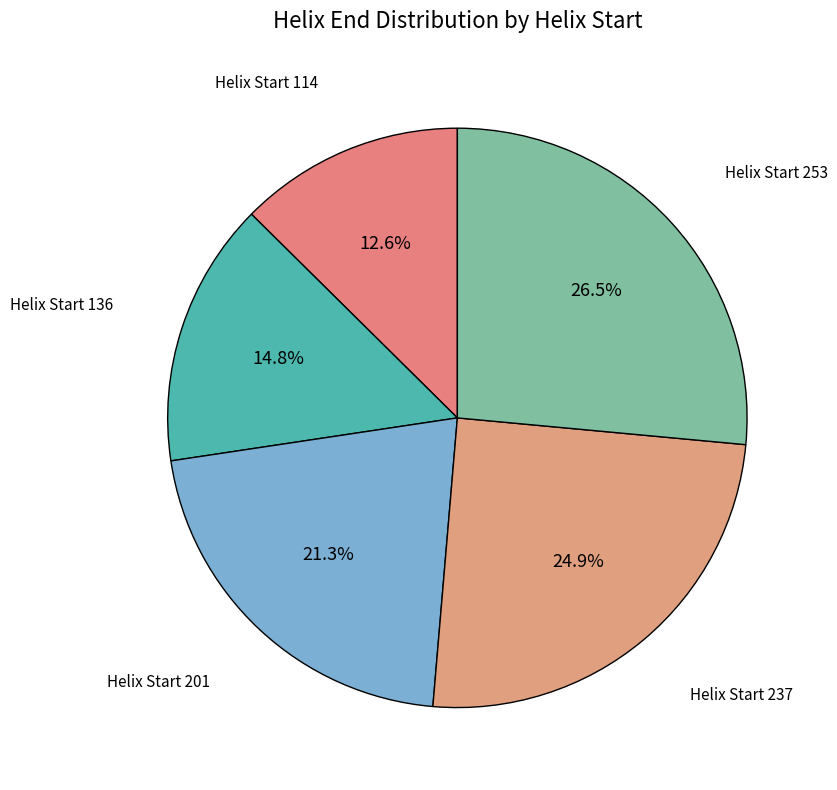

How many segments does this pie chart have?

5